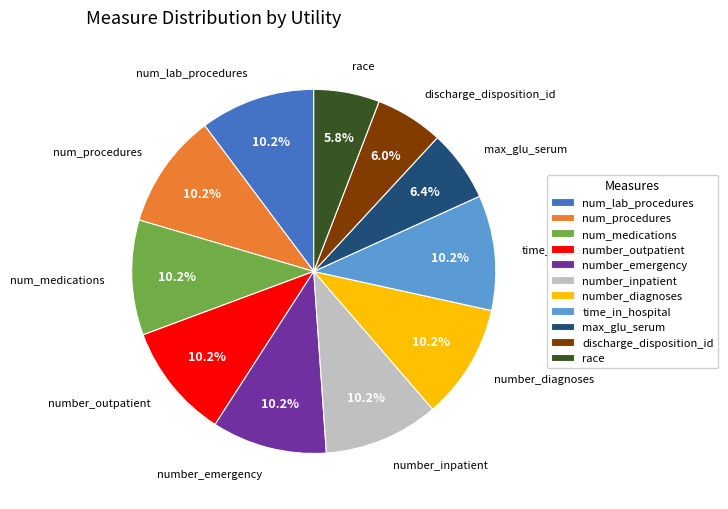

To the nearest percent, what portion does num_lab_procedures represent?

10%